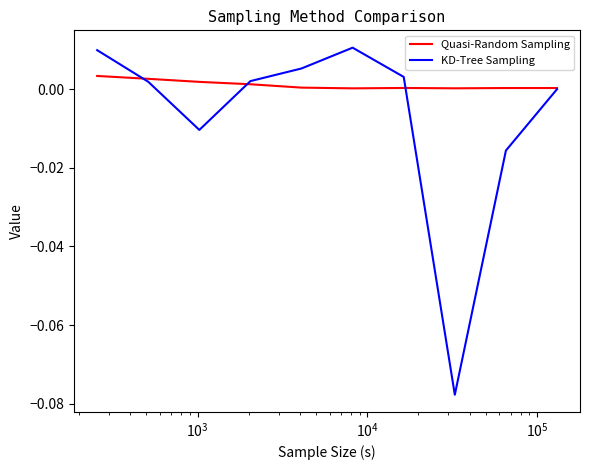

Which series has the widest spread of values?

KD-Tree Sampling